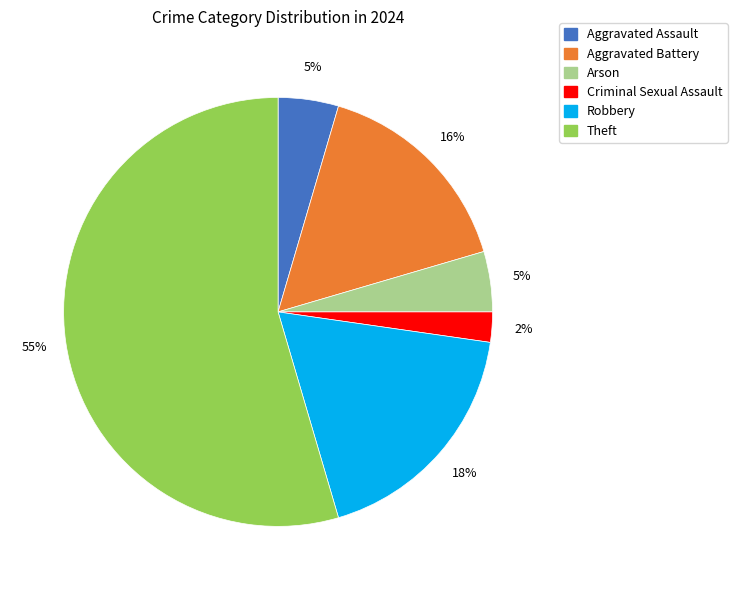

To the nearest percent, what is the average slice percentage?

17%